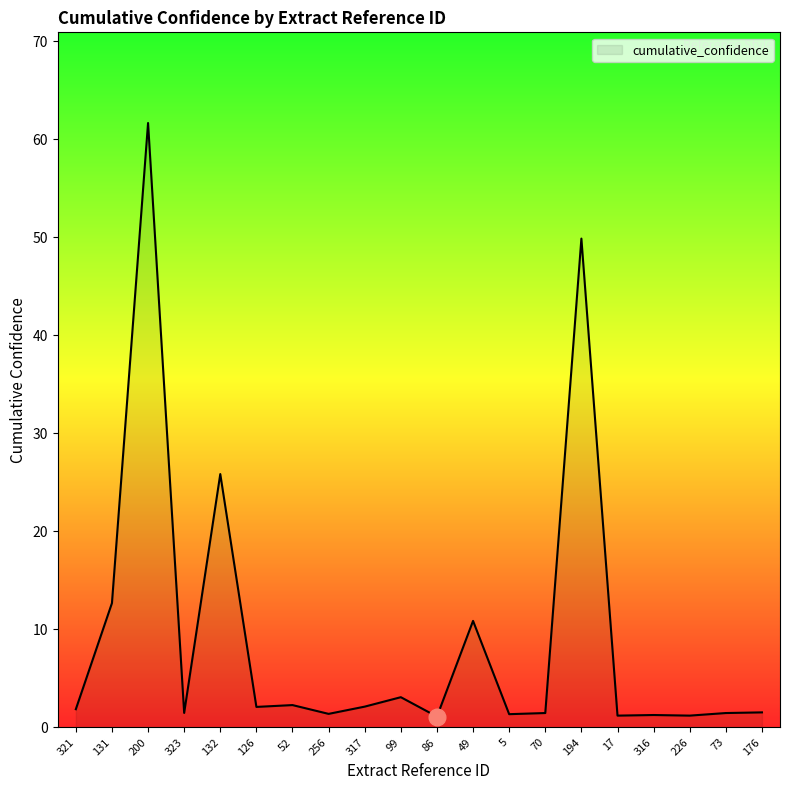

Between 86 and 49, which is larger?

49